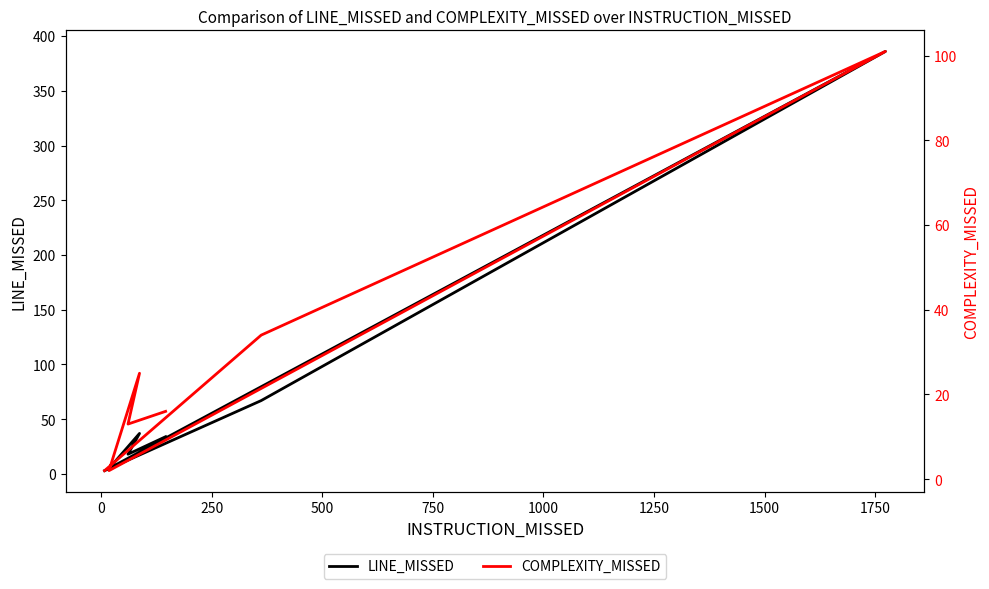

What is the maximum value shown in the chart?

386